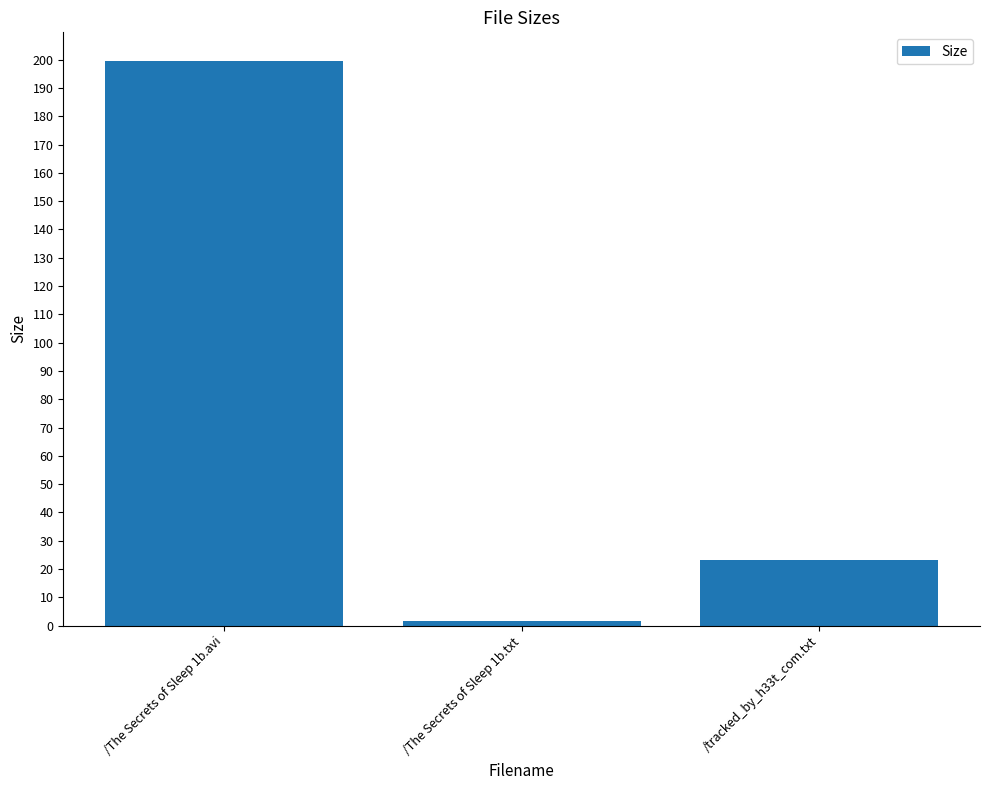

What is the value of the 1st bar from the left?

199.7